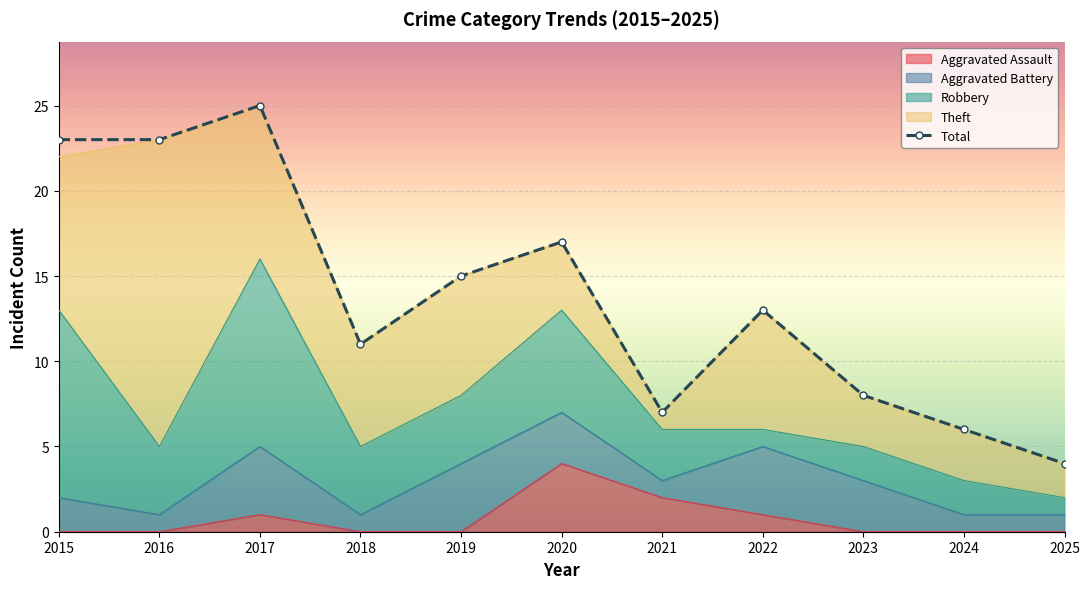

Rank the categories by value from lowest to highest.

2025, 2024, 2021, 2023, 2018, 2022, 2019, 2020, 2015, 2016, 2017